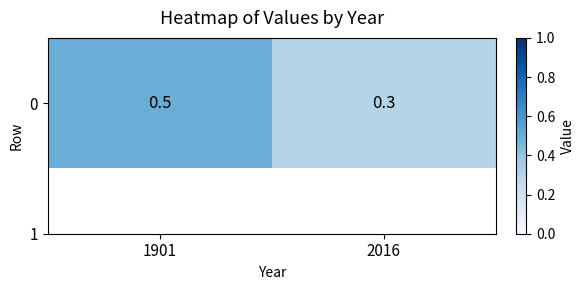

What is the difference between the maximum and minimum values?

0.2